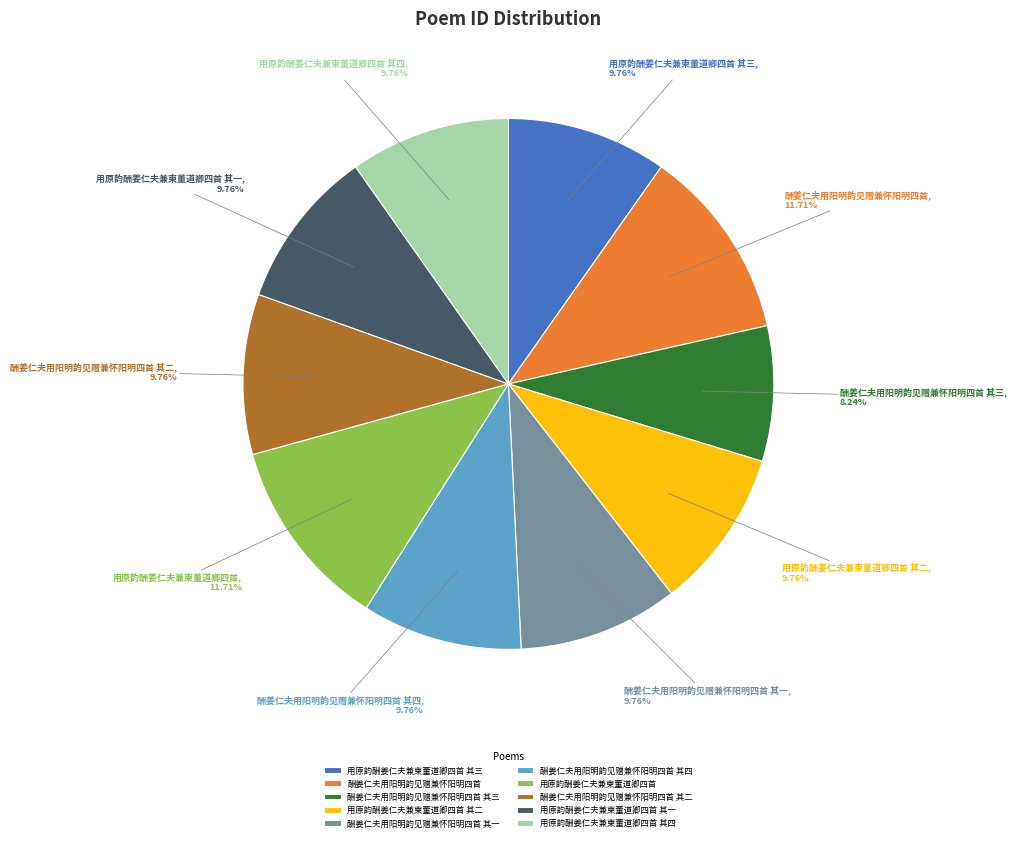

The 酬姜仁夫用阳明韵见赠兼怀阳明四首 其三 slice represents 8% of the pie. True or false?

True